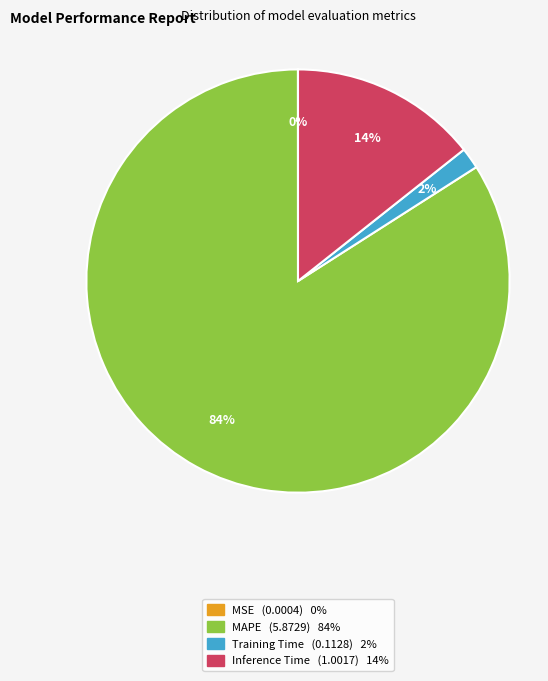

Does any single category account for the majority?

Yes